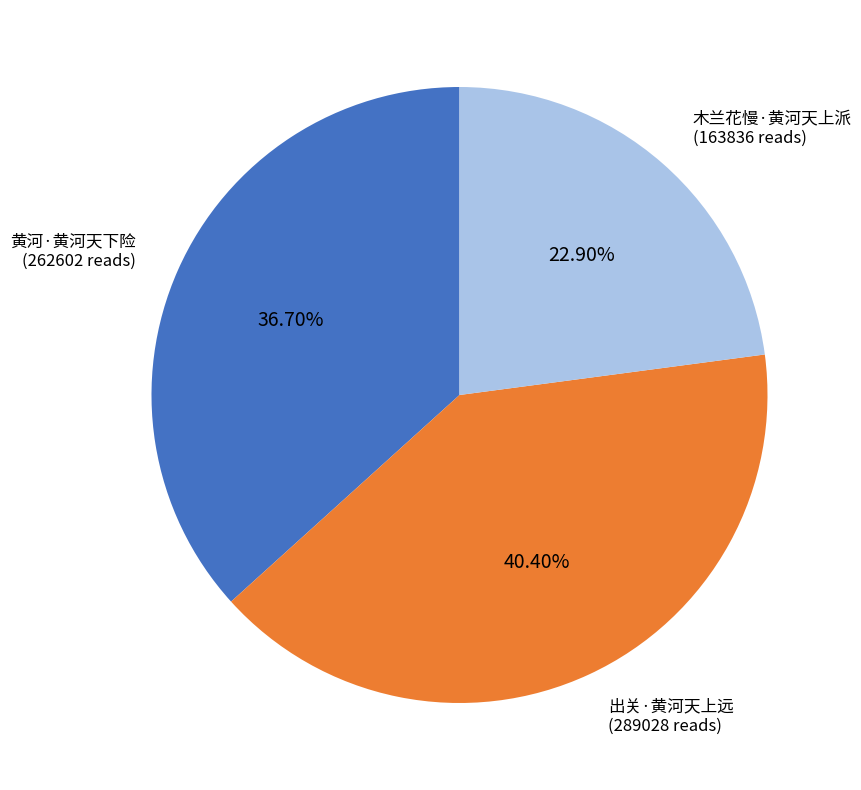

Approximately how many times larger is the value at 出关·黄河天上远 compared to 黄河·黄河天下险?

1.1